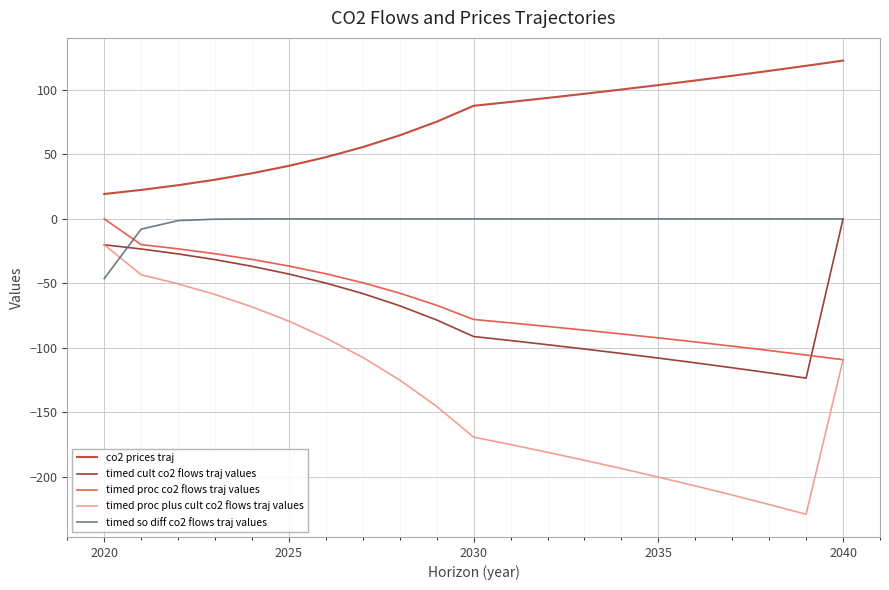

How many lines are shown in the chart?

5